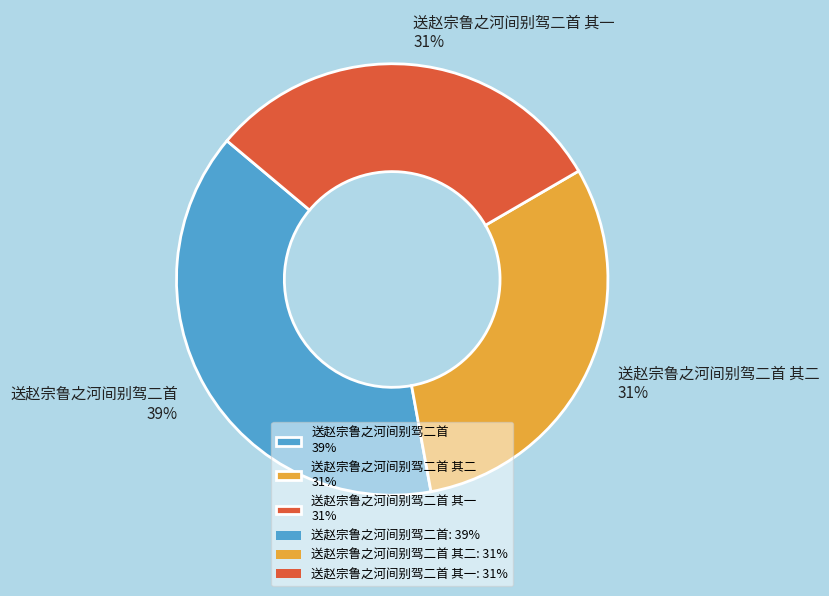

Is it true that 送赵宗鲁之河间别驾二首 其一 31% is 31% of the pie?

True